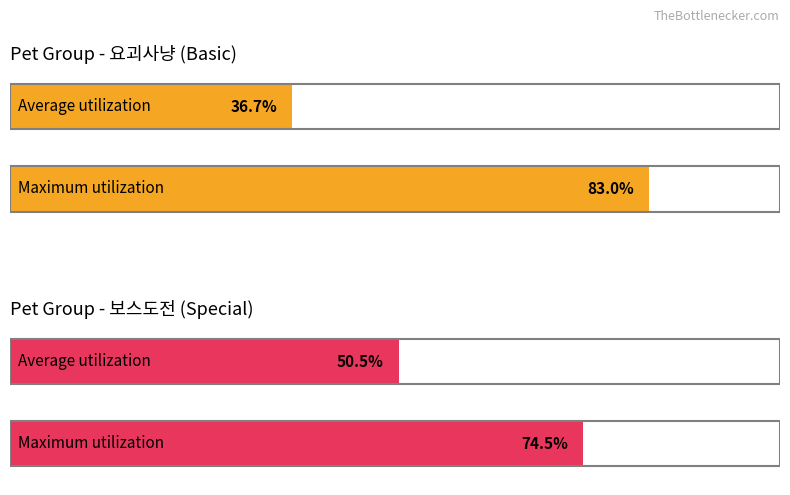

The value of 요괴사냥 at 10 is 0. True or false?

True